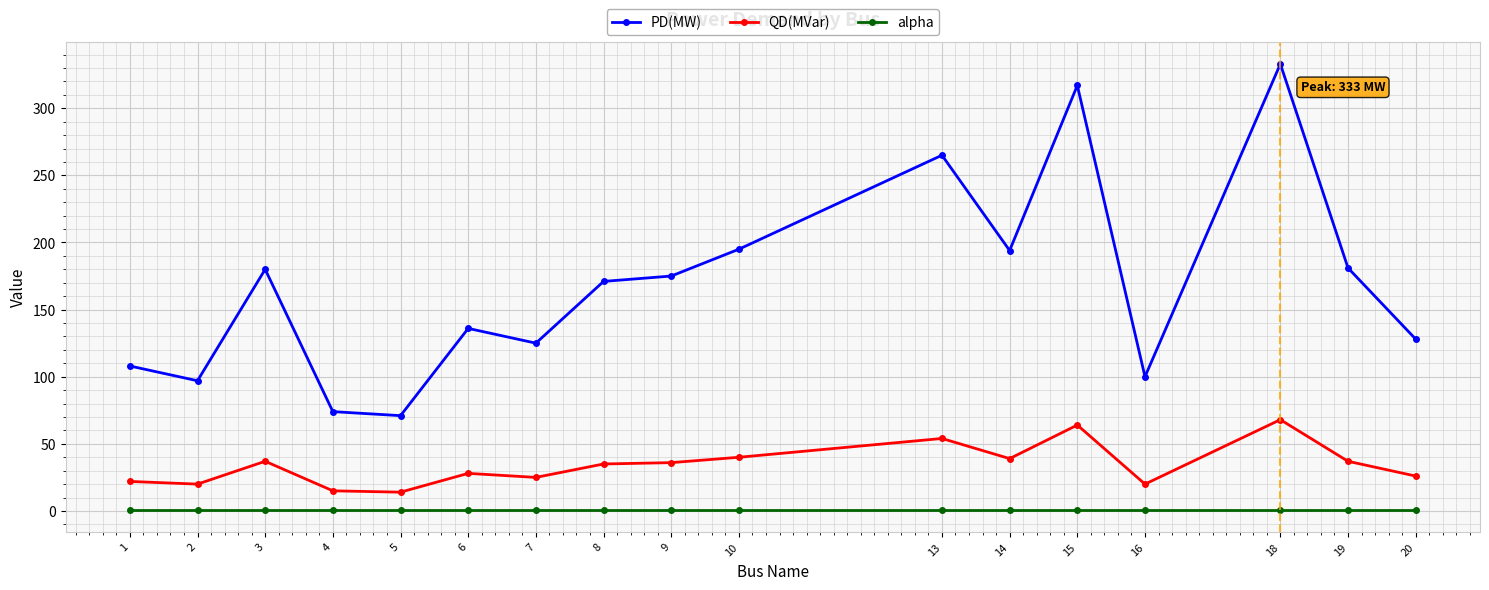

What is the difference between the maximum and minimum values in the PD(MW) series?

262